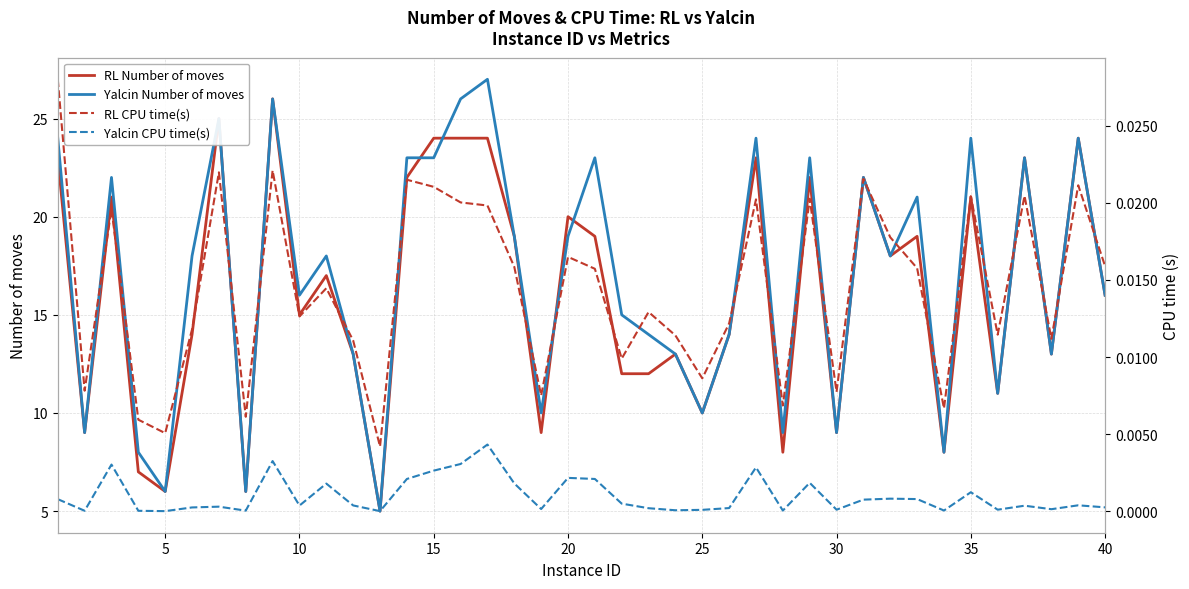

How many distinct data groups are displayed?

4